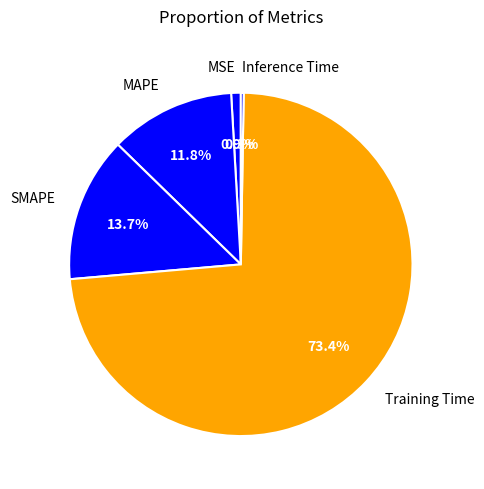

What percentage do SMAPE and Training Time together represent?

87.0%